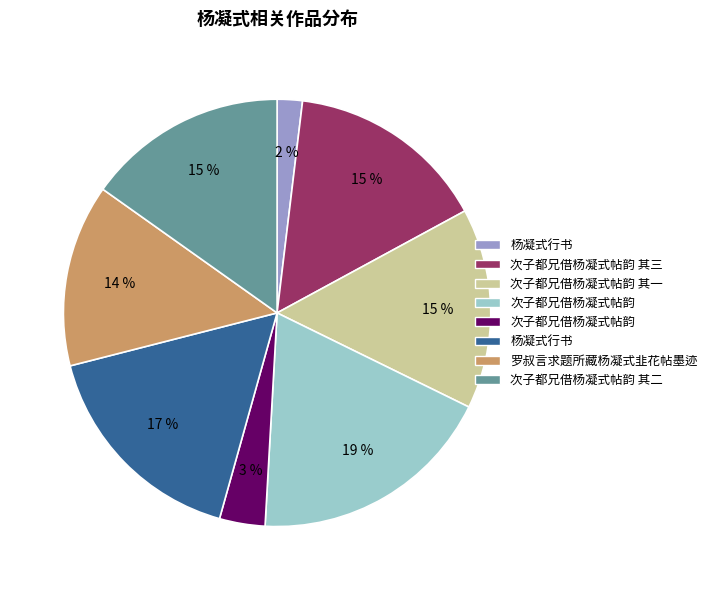

To the nearest percent, what is the difference between the largest and smallest slice percentages?

17%